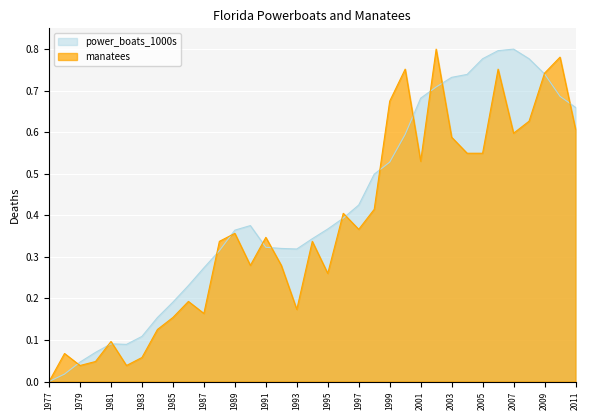

How many lines are shown in the chart?

2